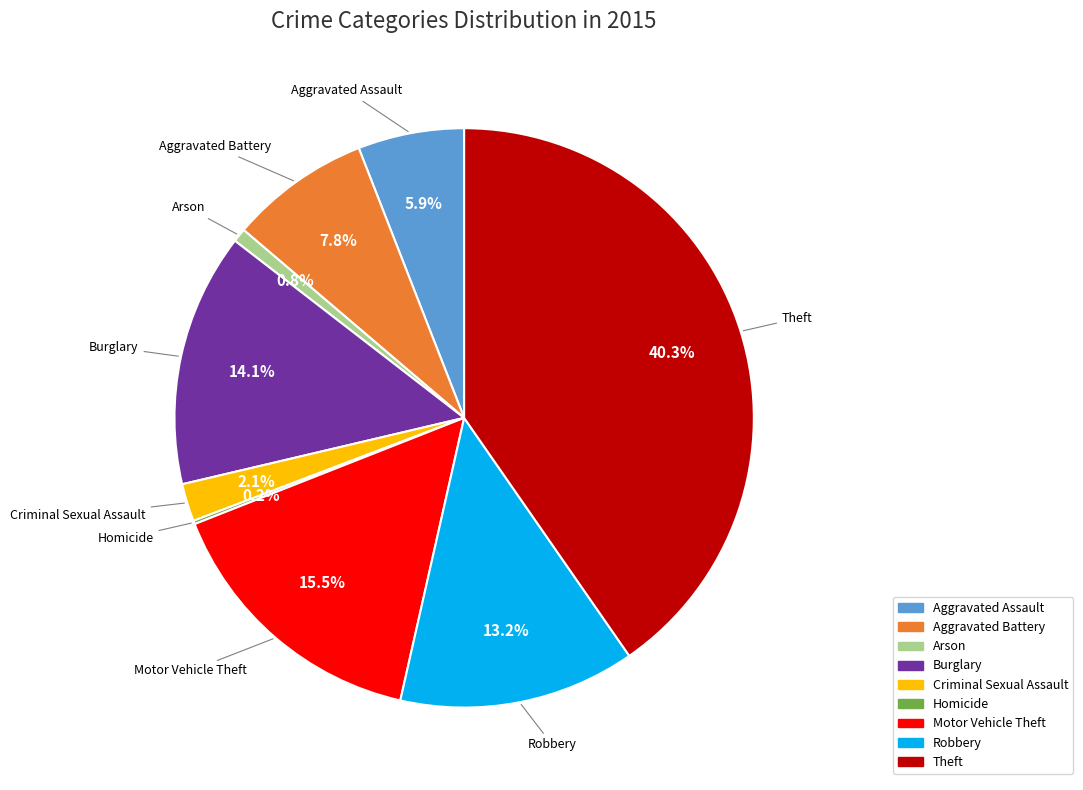

How much of the chart is everything except Robbery?

86.8%